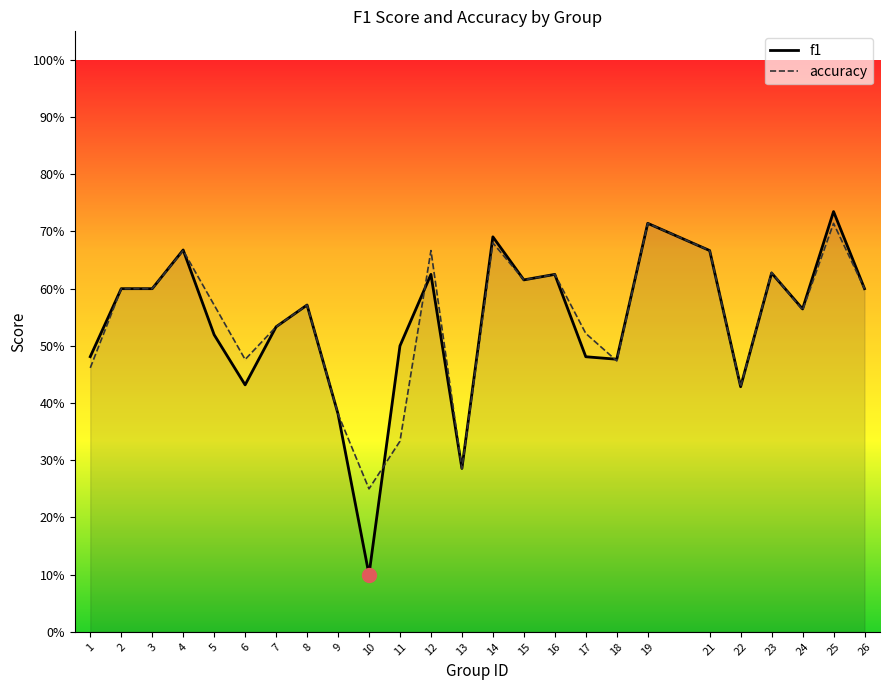

How many intersections are there between accuracy and f1?

5